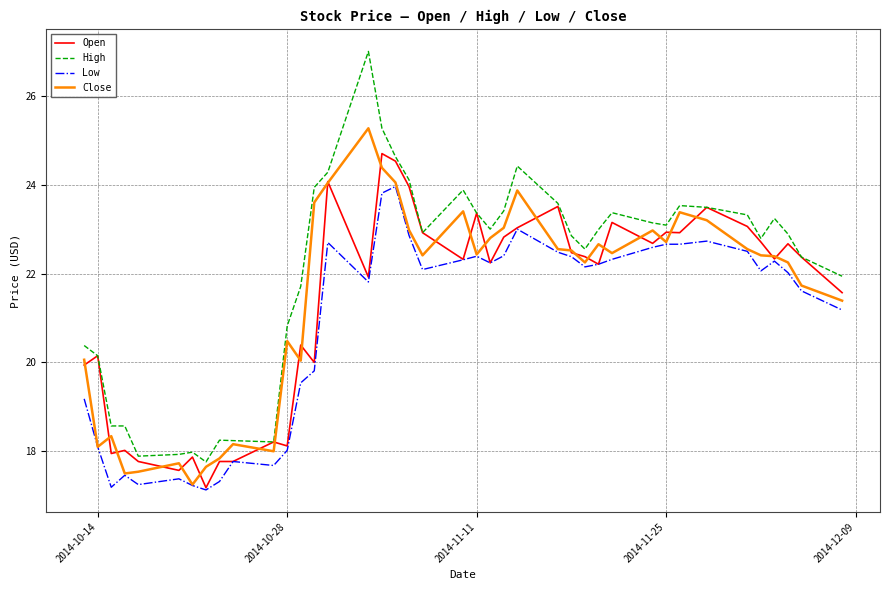

True or false: High and Low intersect in this chart.

False